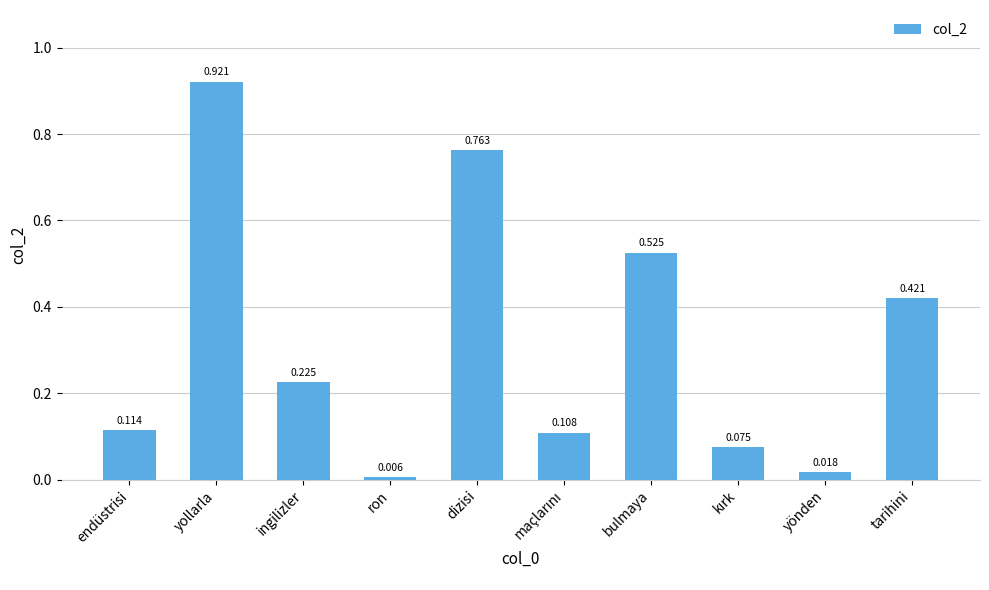

What is the sum of all values?

3.2